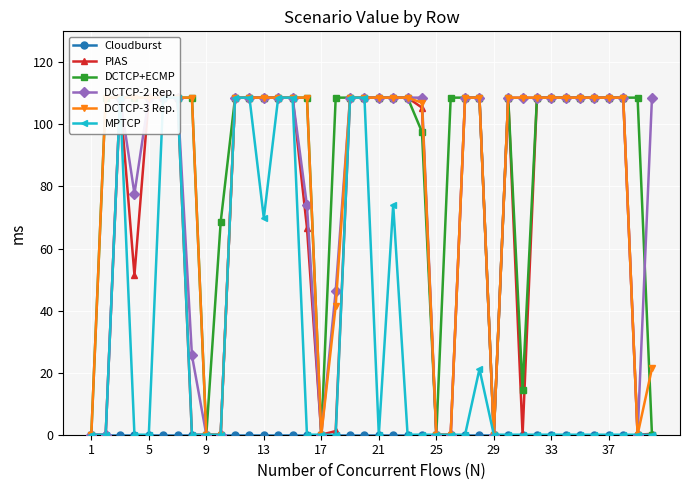

True or false: DCTCP+ECMP and MPTCP intersect in this chart.

False